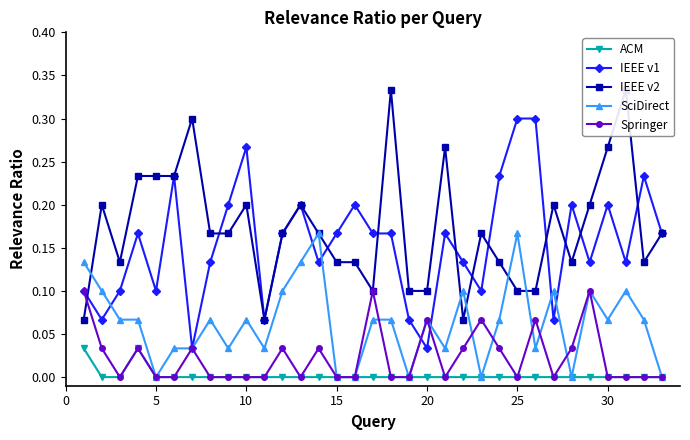

True or false: IEEE v1 has more than 2 interior local peaks.

True